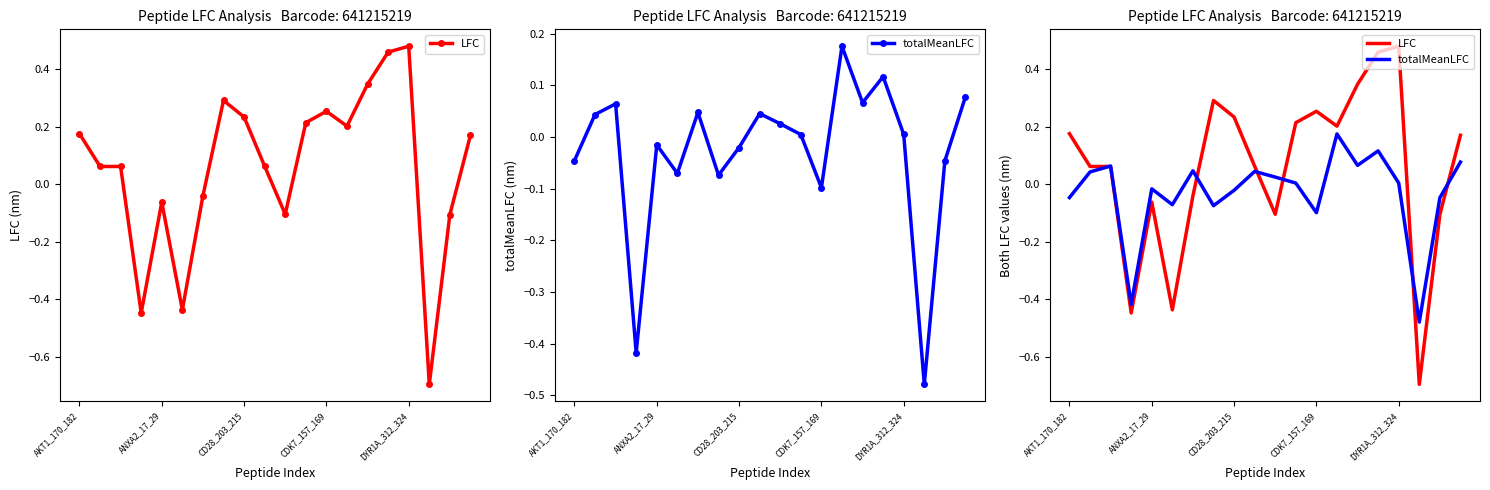

How many data points in LFC are above 0?

13